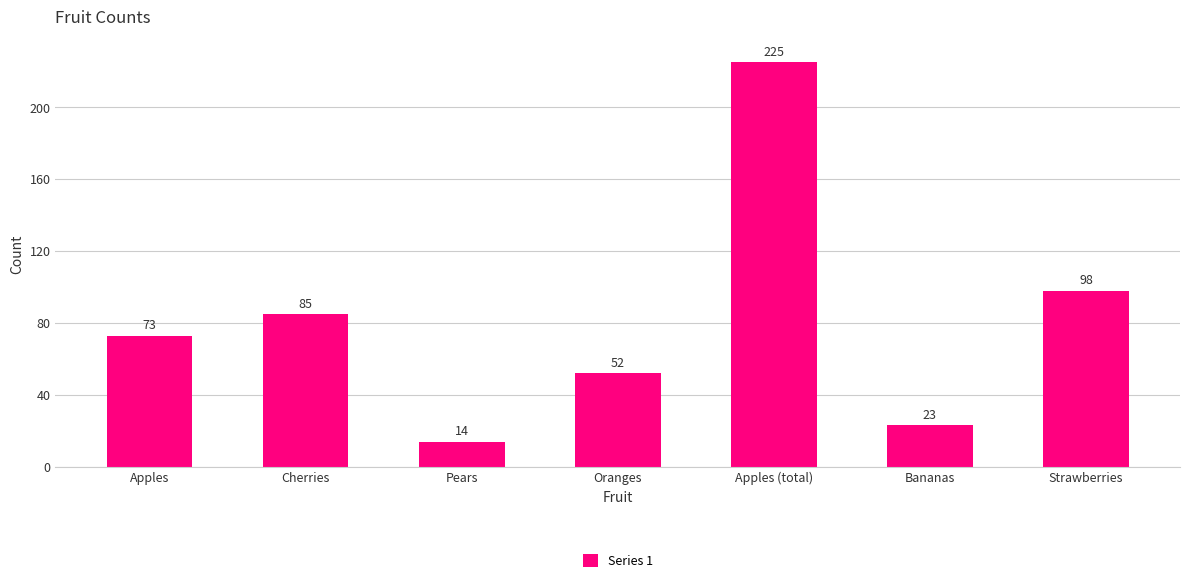

How many distinct data groups are displayed?

1